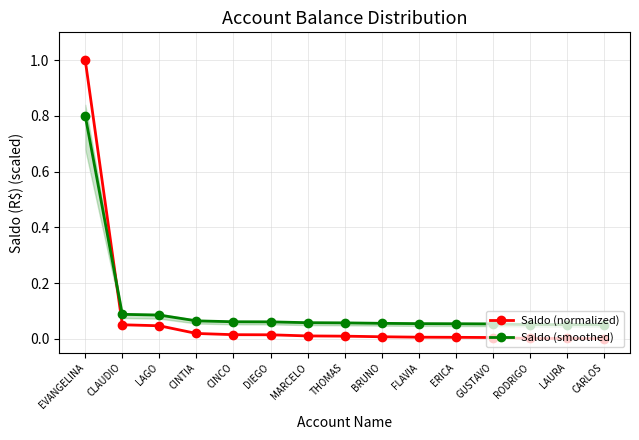

What are all the series names shown in the legend?

Saldo (normalized), Saldo (smoothed)